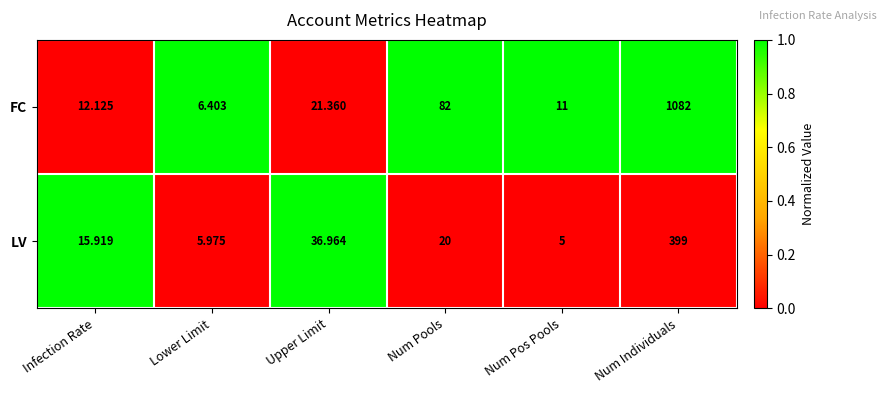

Which category has the highest value across all series?

Num Individuals